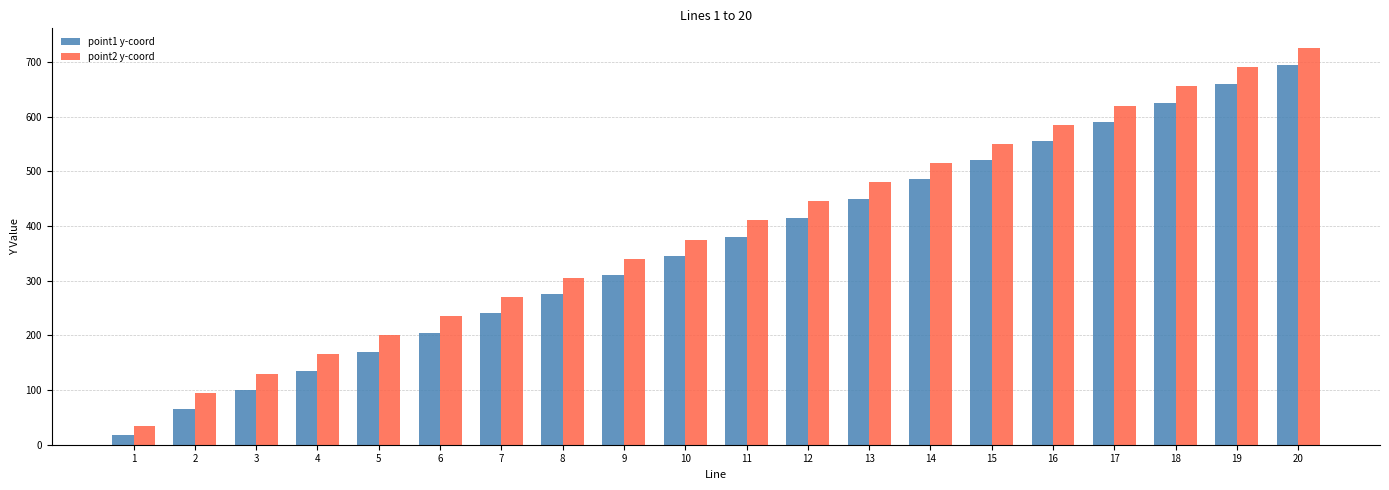

The value of point1 y-coord at 3 is 100. True or false?

True